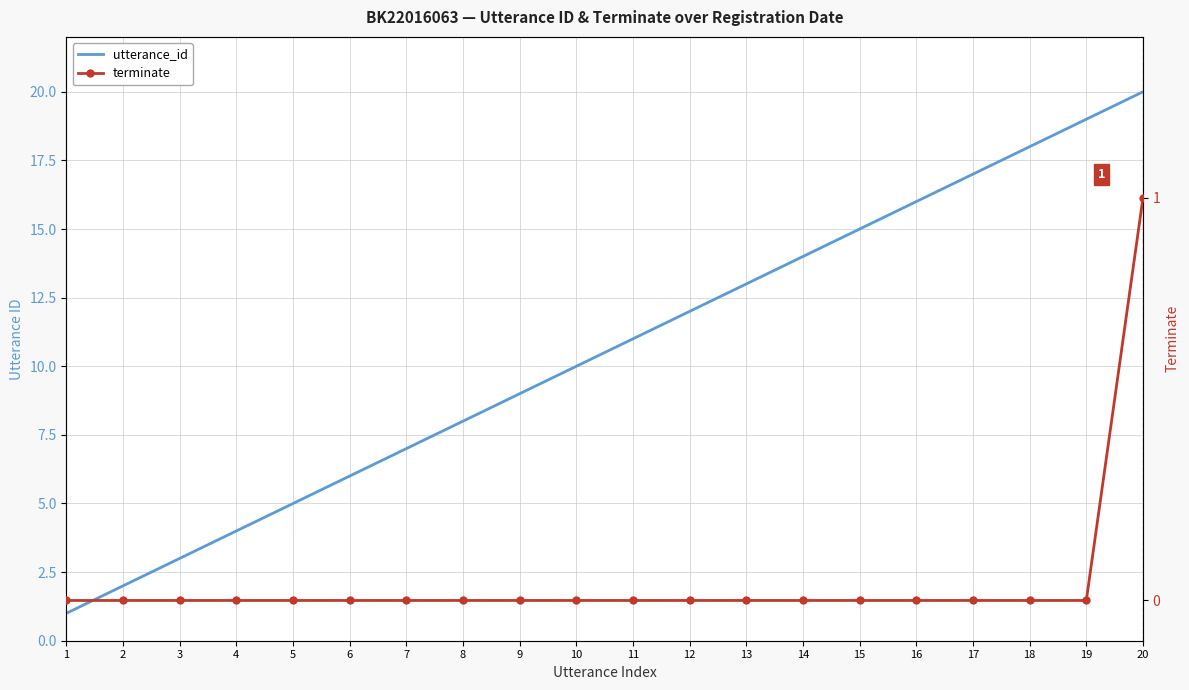

What is the value of the utterance_id point at the 11th from the left?

11